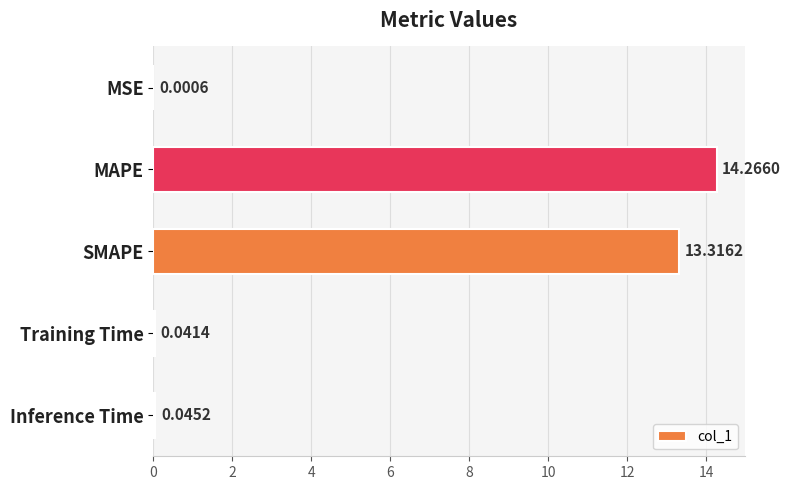

Which has a higher value, Inference Time or SMAPE?

SMAPE